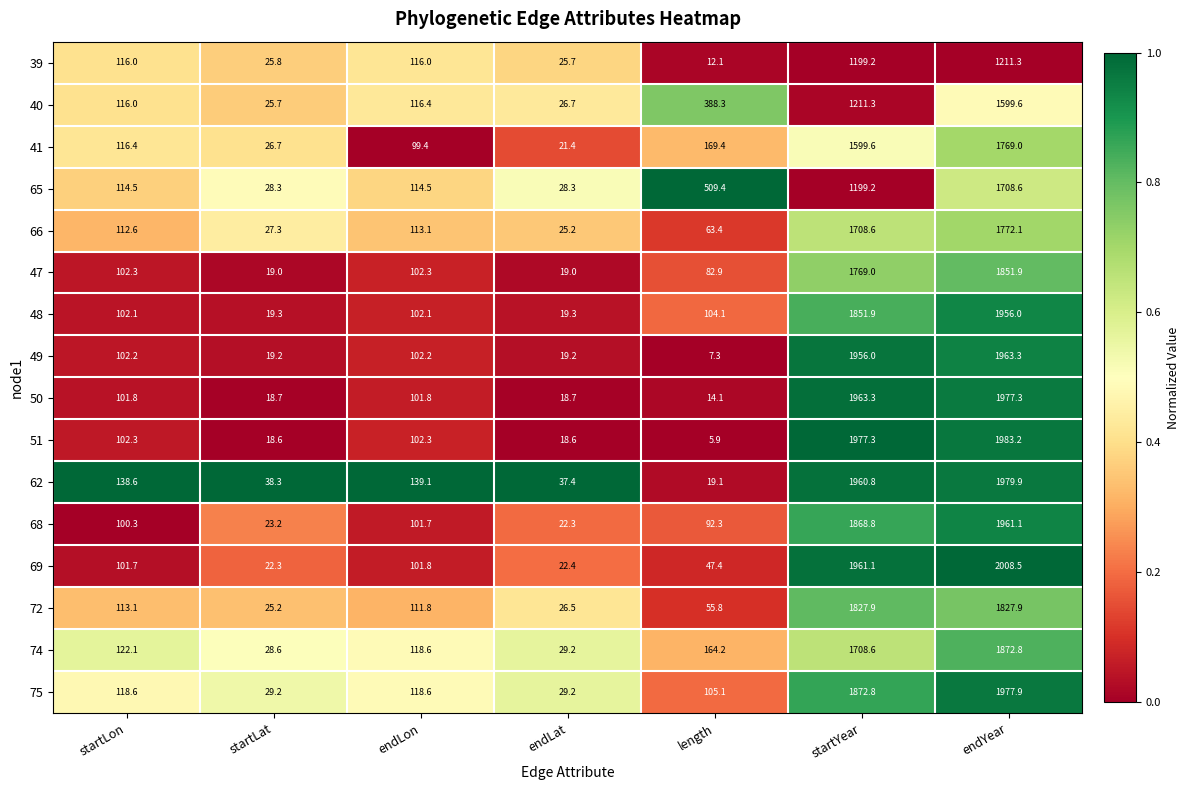

What is the difference between the maximum and minimum values in the 75 series?

1948.7